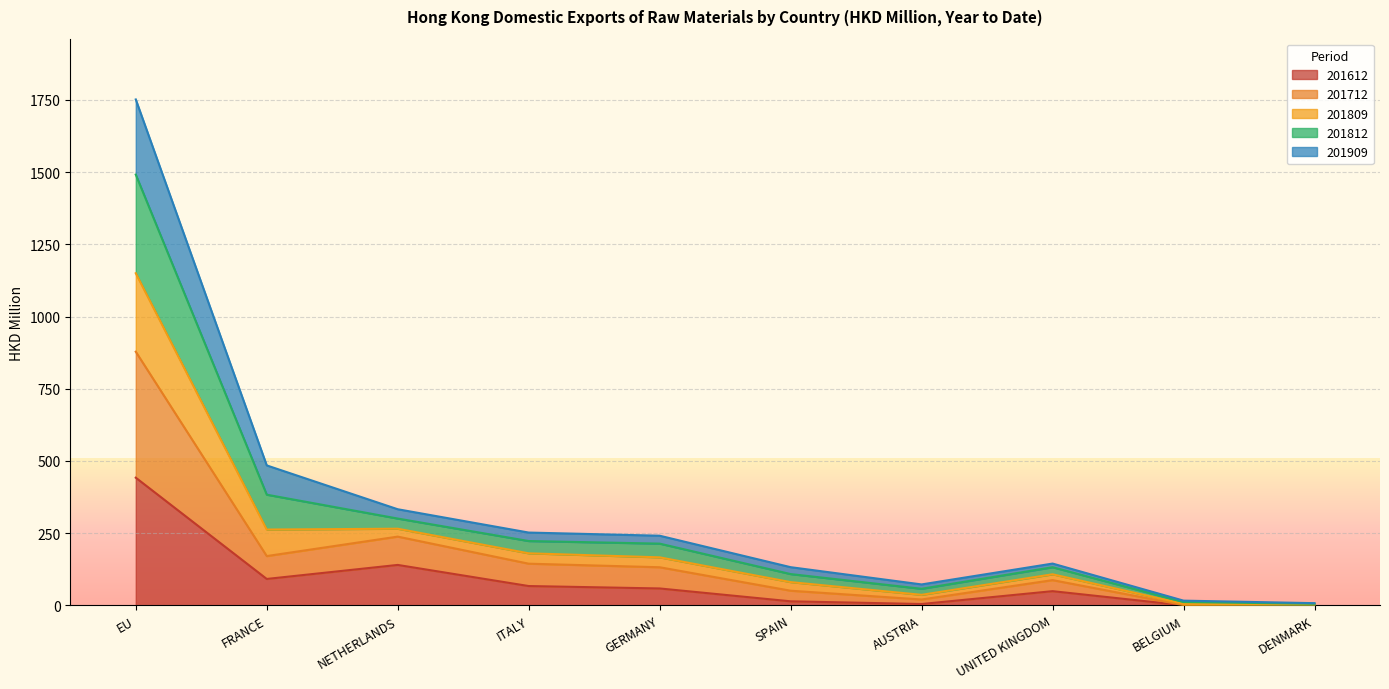

At which label does 201612 reach its peak?

EU